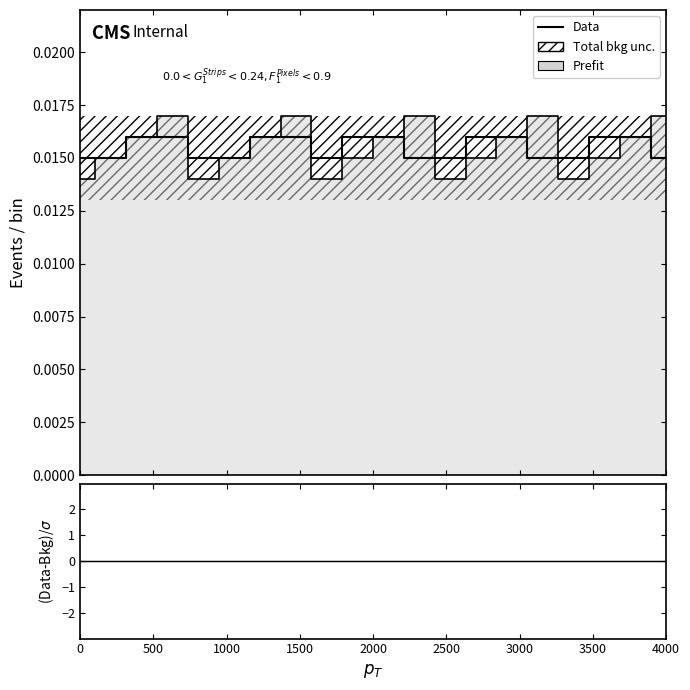

At which category is the sum across all series the highest?

1500